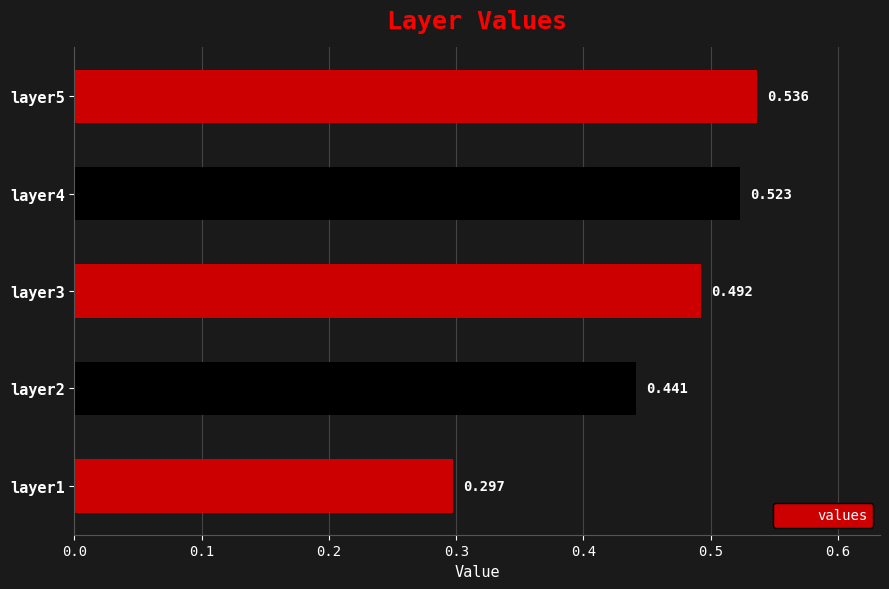

Does the chart contain any negative values?

No